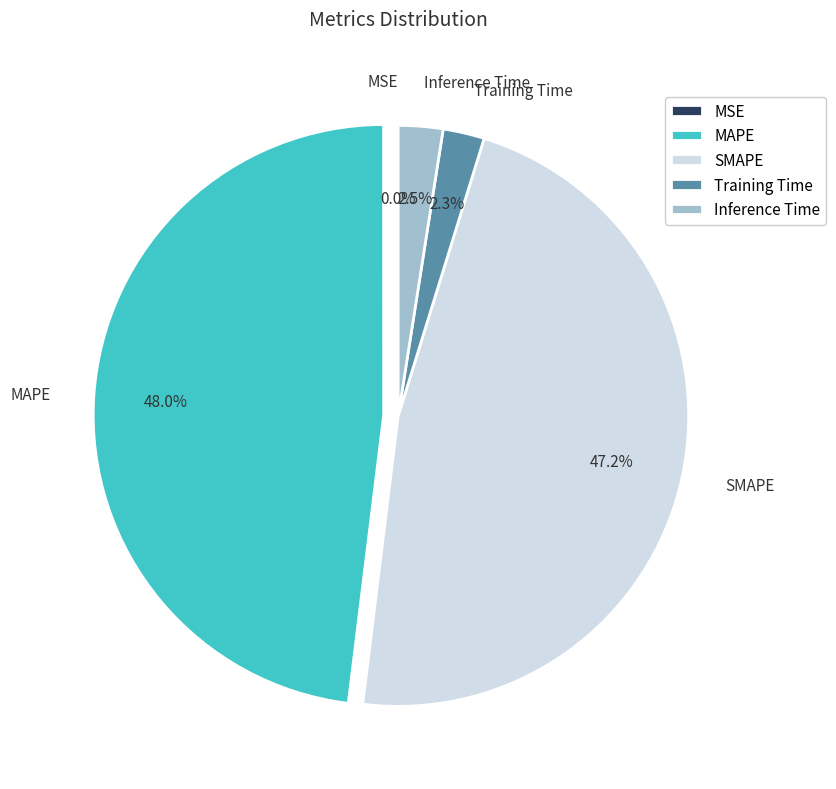

What is the largest slice in the pie chart?

MAPE